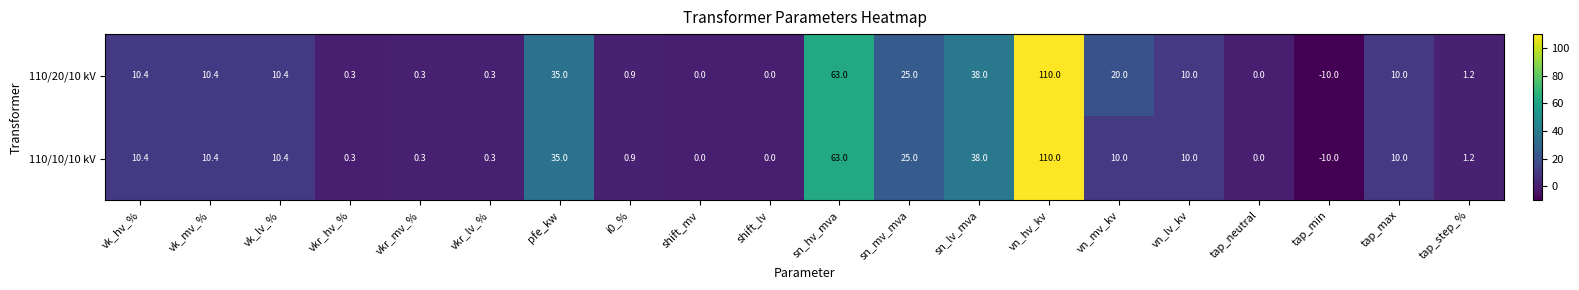

Where does the 110/20/10 kV series first go above 10?

vk_hv_%